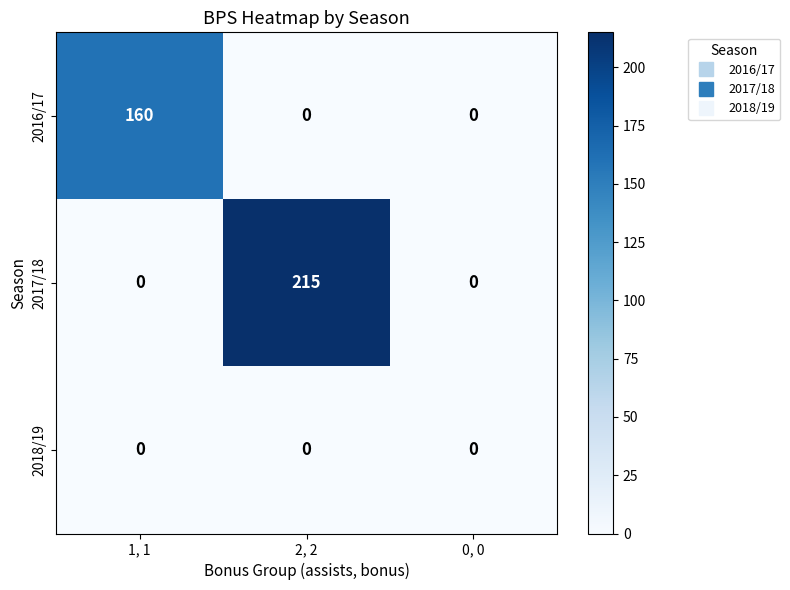

Rank the series by their maximum value, from highest to lowest.

2017/18, 2016/17, 2018/19